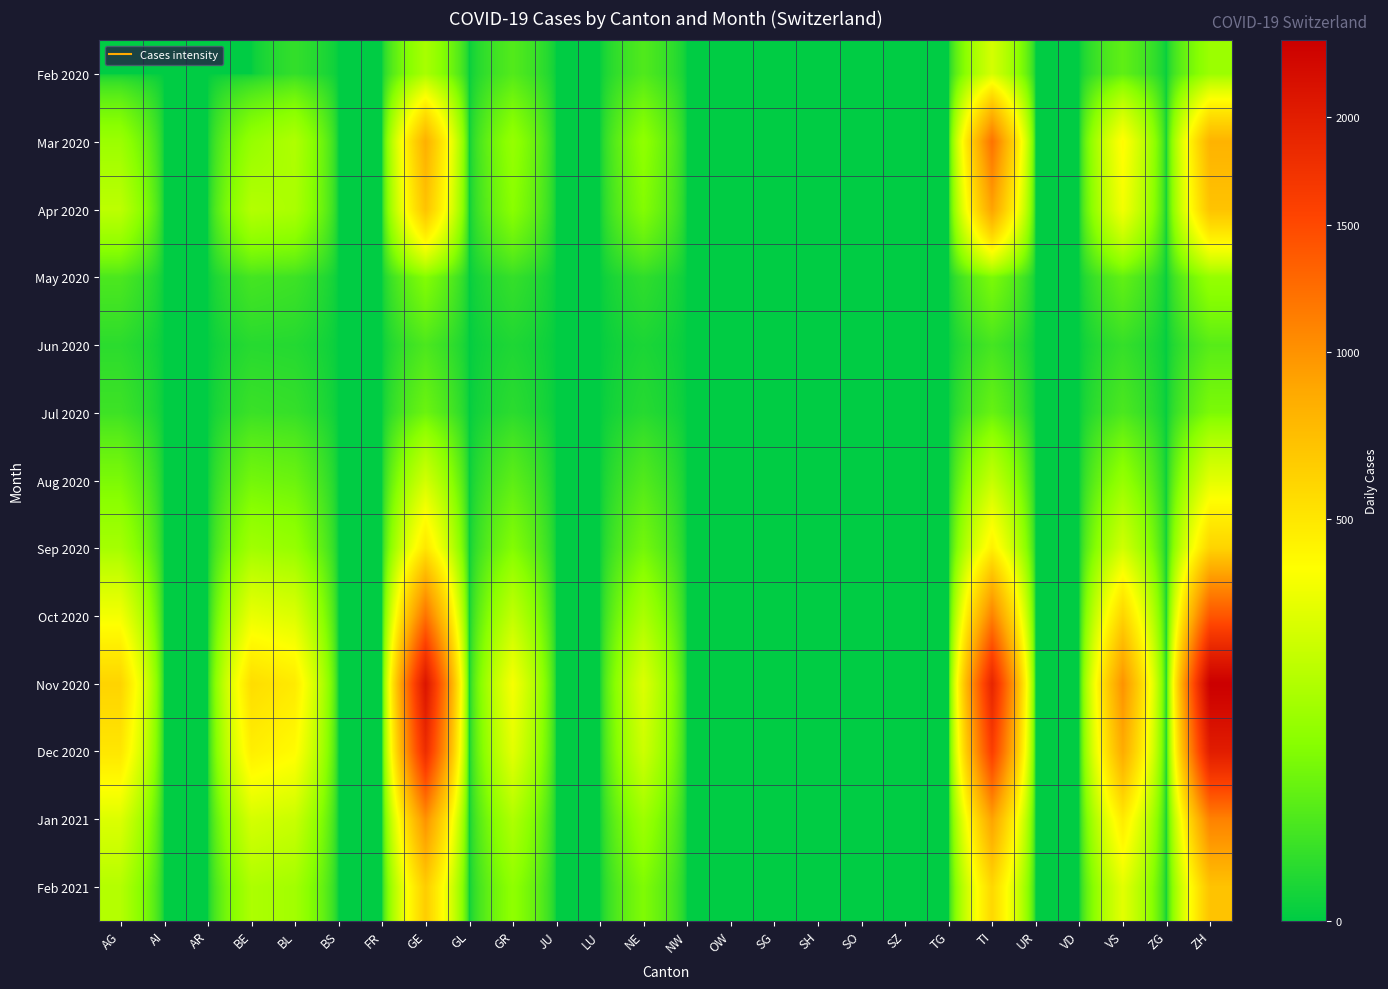

Which series changed the most between SH and TI?

Nov 2020